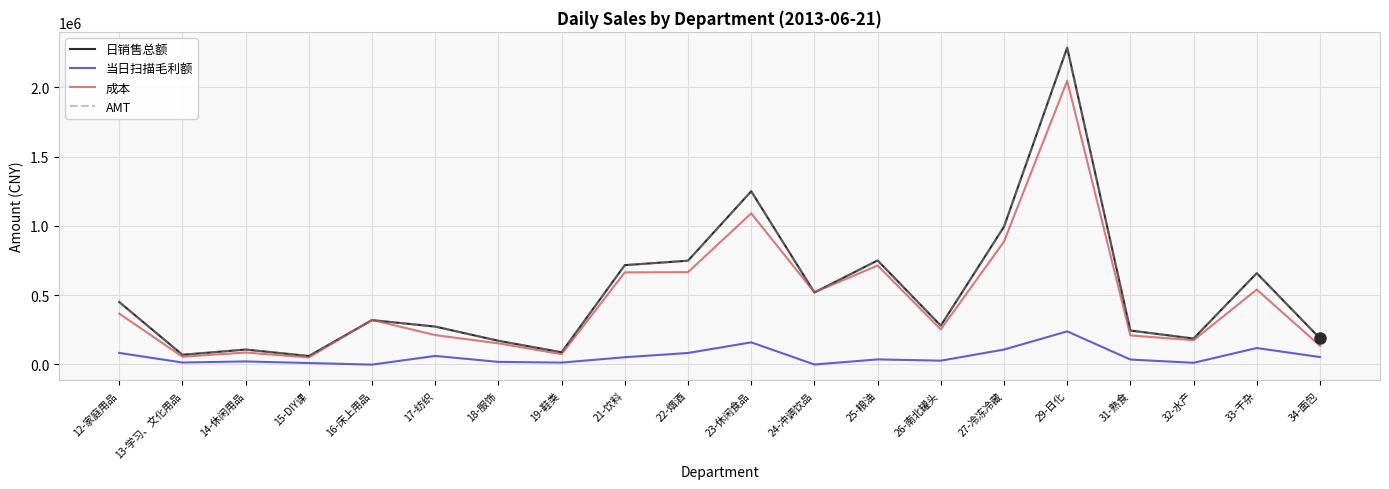

What are all the series names shown in the legend?

日销售总额, 当日扫描毛利额, 成本, AMT